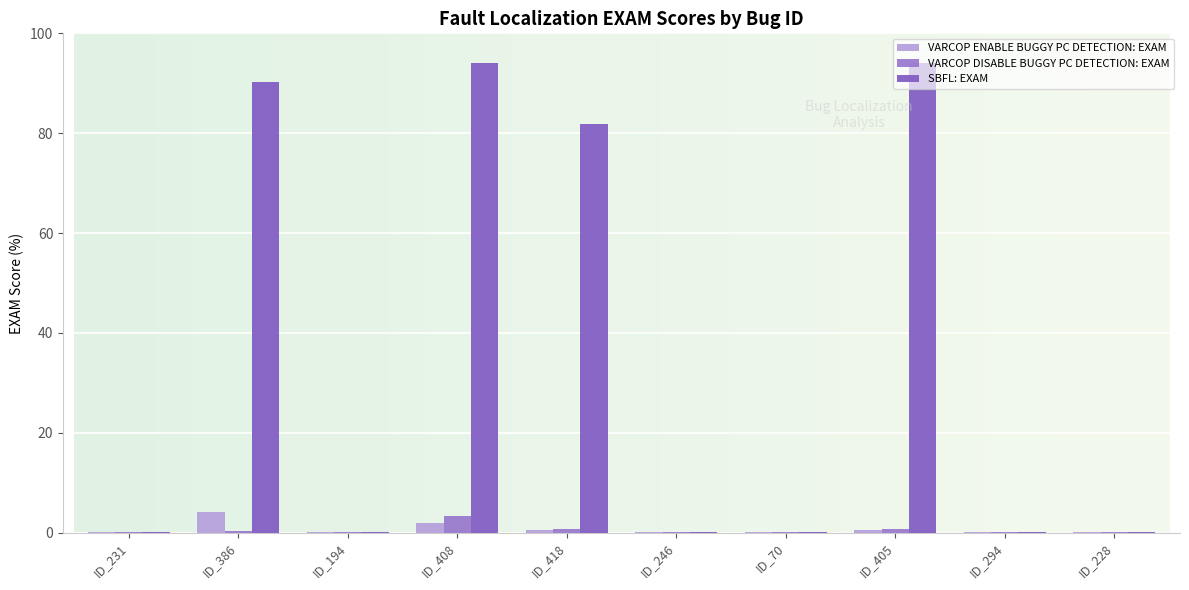

List the series in order of their peak value, highest first.

SBFL:EXAM, VARCOP_ENABLE_BUGGY_PC_DETECTION:EXAM, VARCOP_DISABLE_BUGGY_PC_DETECTION:EXAM